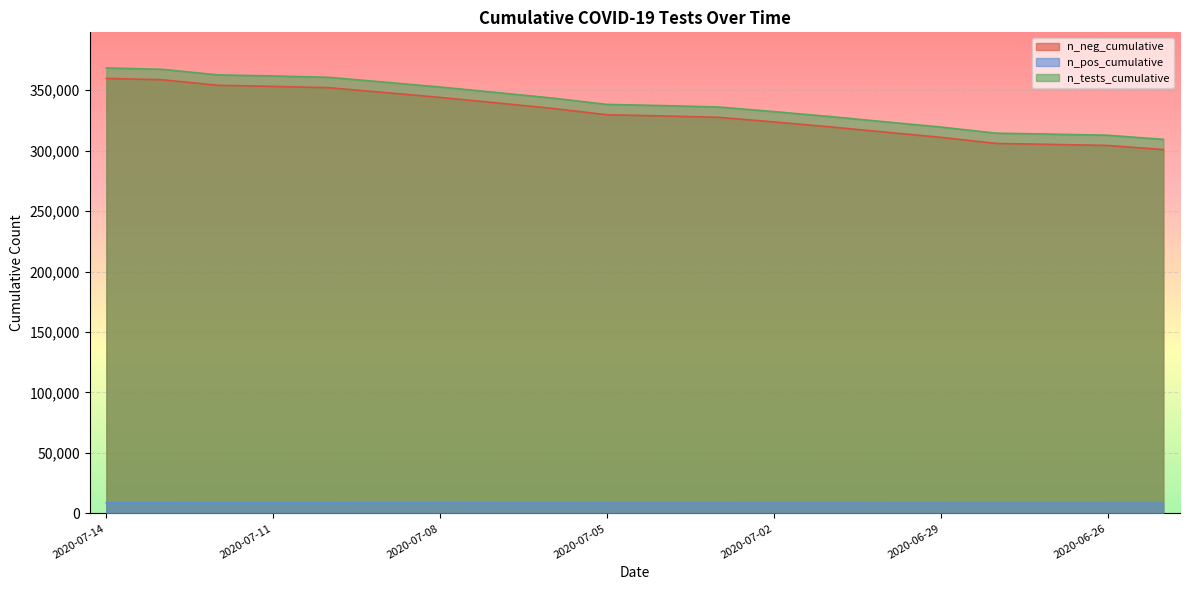

What is the highest value of the n_pos_cumulative series?

8622